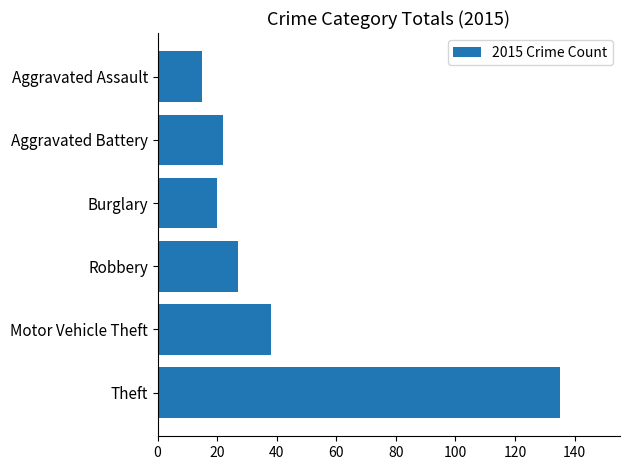

At which label is the value closest to 75?

Motor Vehicle Theft